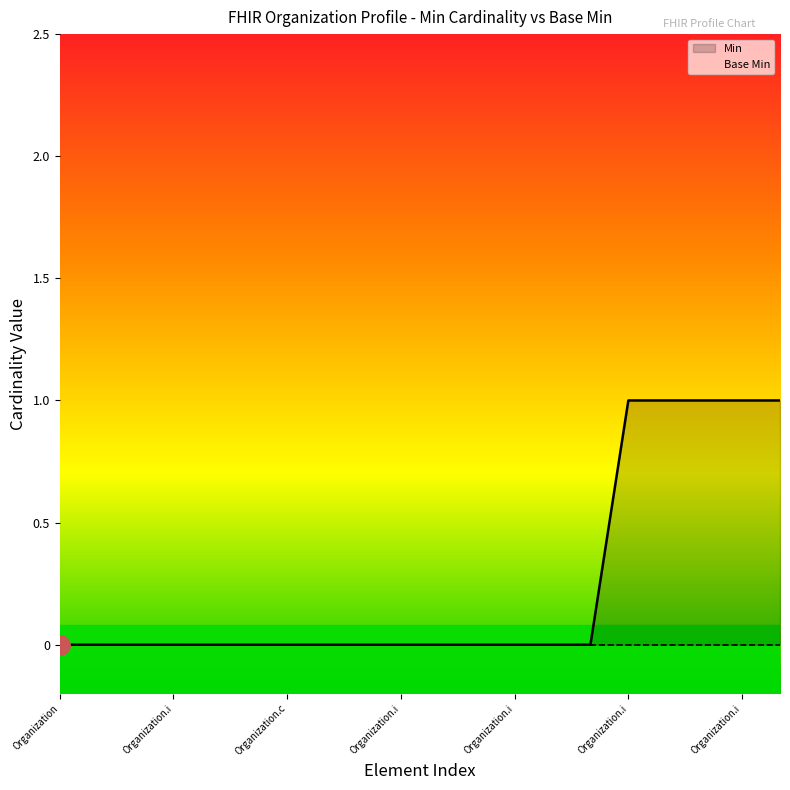

Which label corresponds to the smallest value in the chart?

Organization